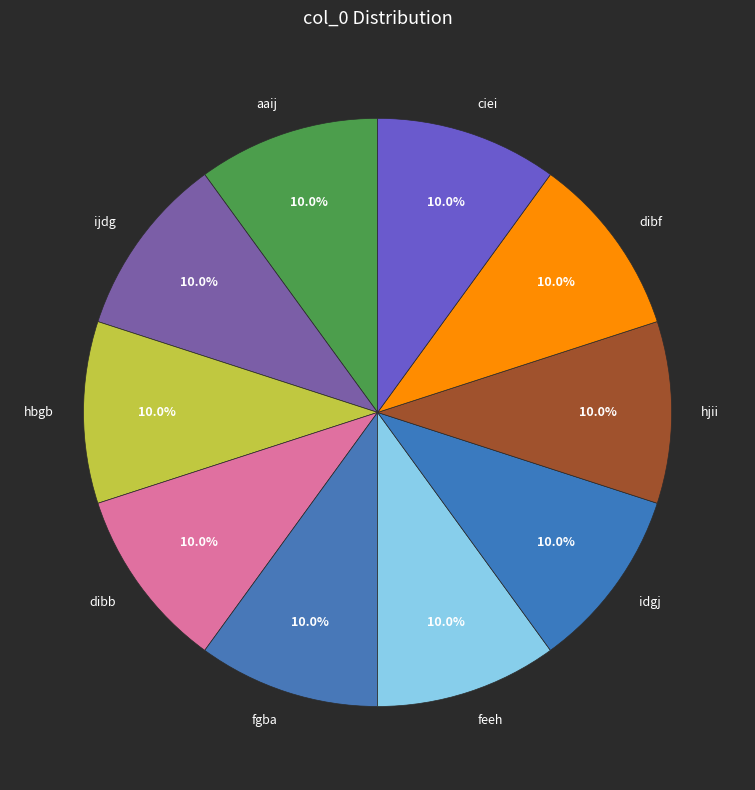

To the nearest percent, what is the average slice percentage?

10%